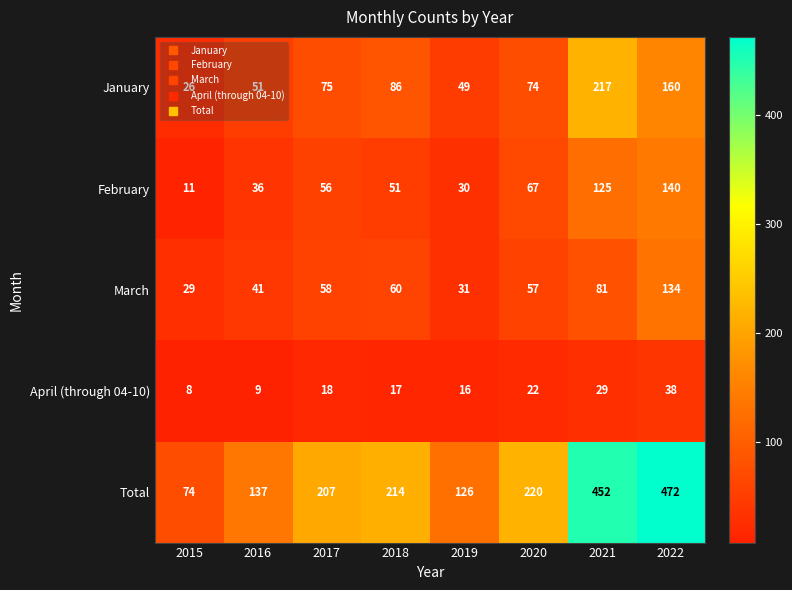

At which category is the sum across all series the highest?

2022